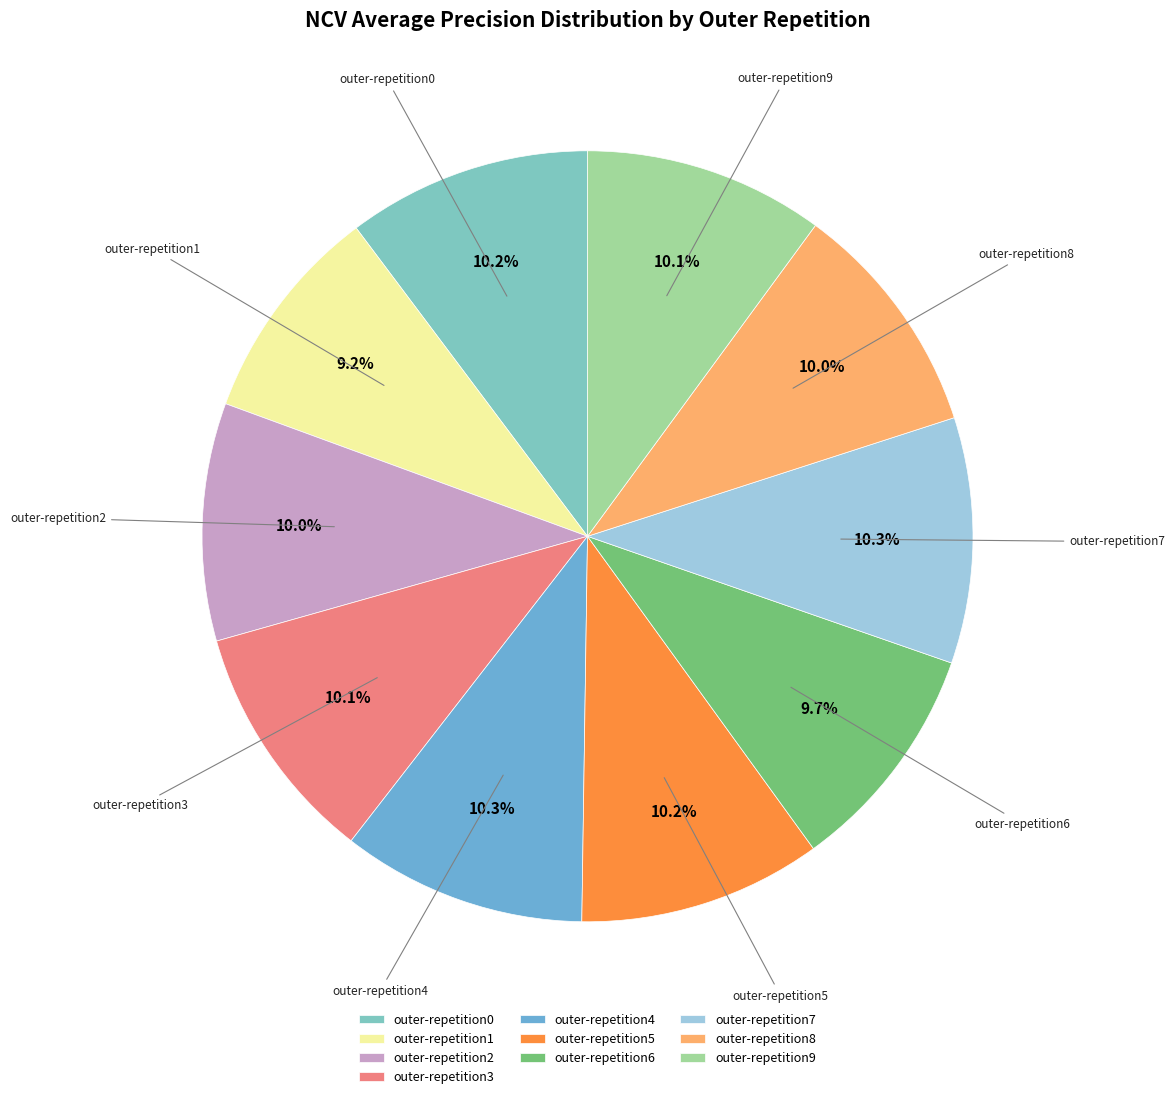

Between outer-repetition5 and outer-repetition1, which is larger?

outer-repetition5